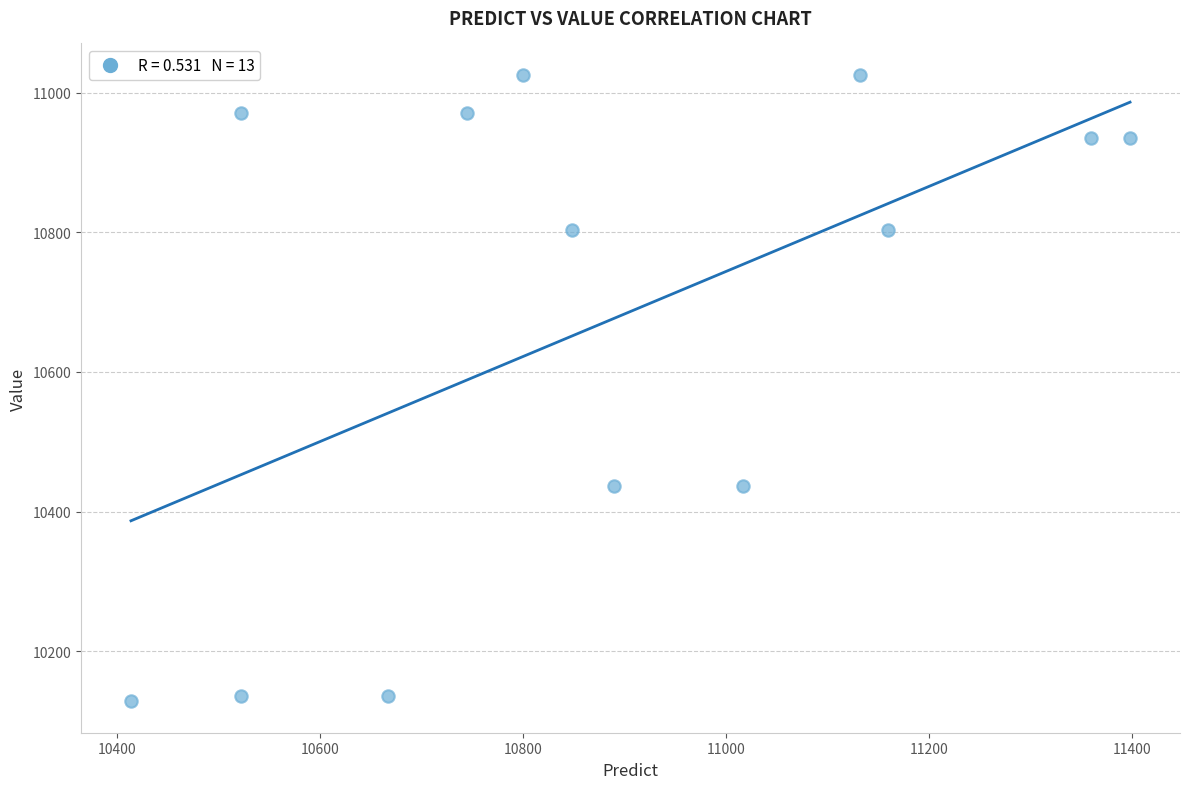

What is the range of X values (max minus min)?

984.0